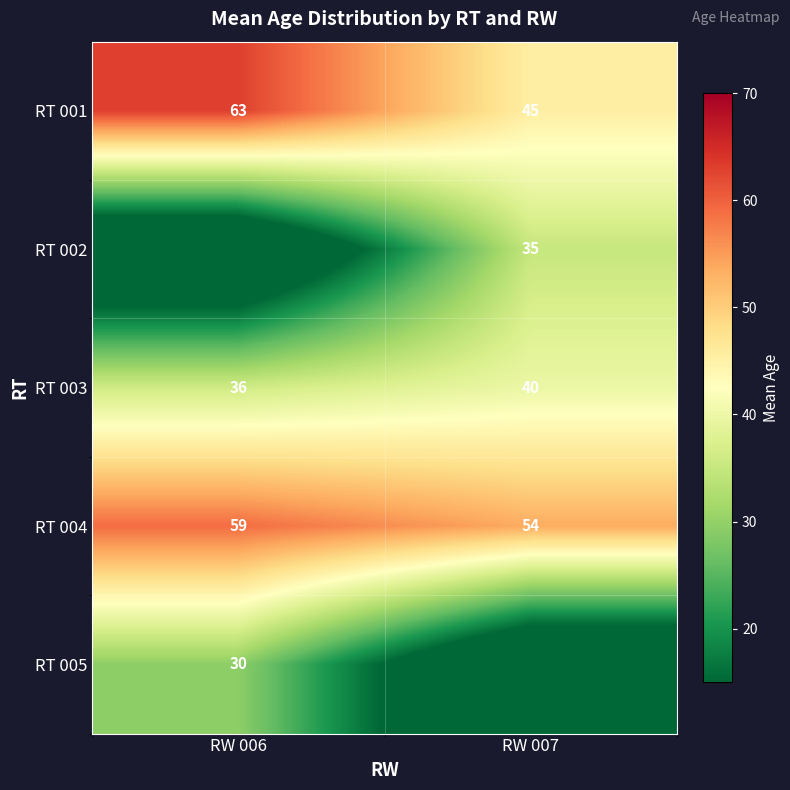

What is the sum of all RT 001 values?

108